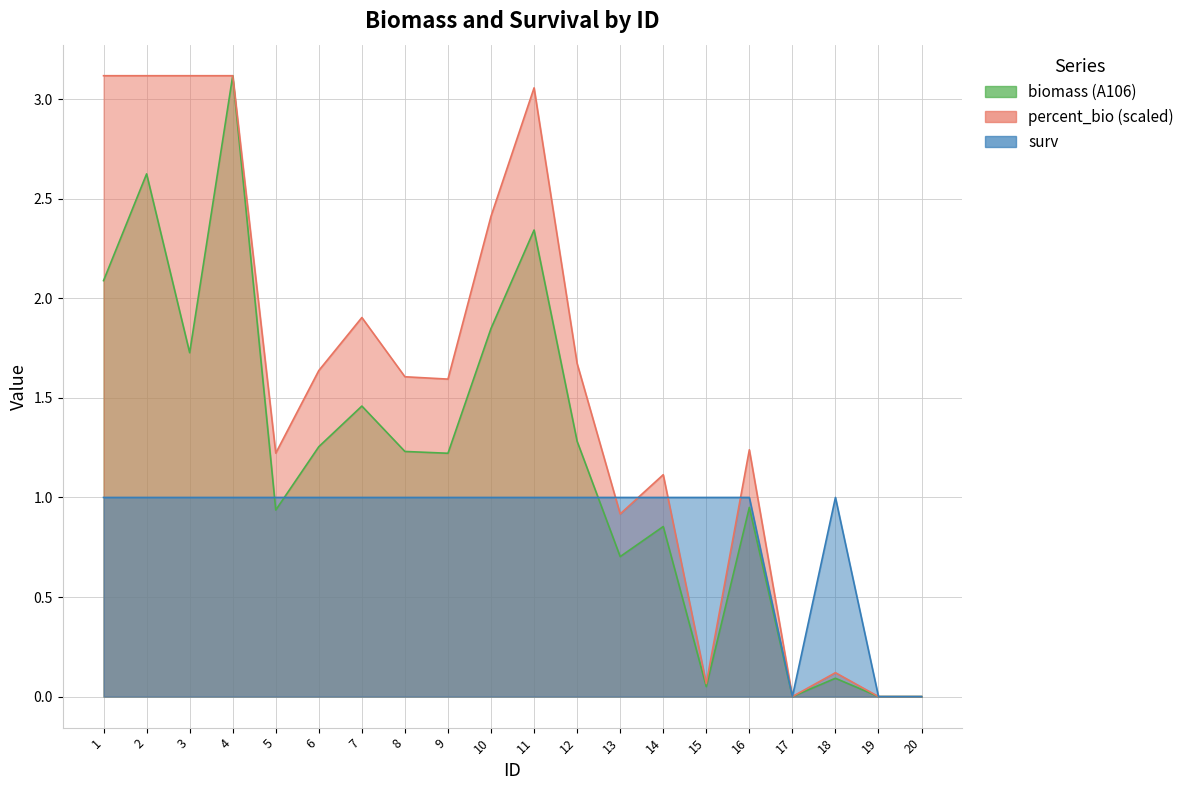

After their last crossing, which series has the higher values: A106 or surv?

surv